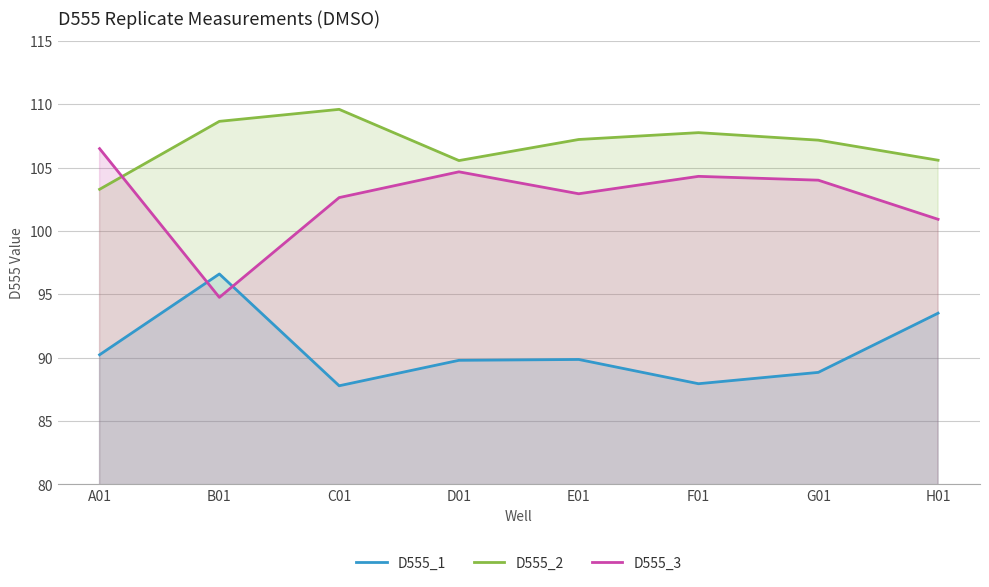

True or false: D555_1 and D555_2 intersect in this chart.

False